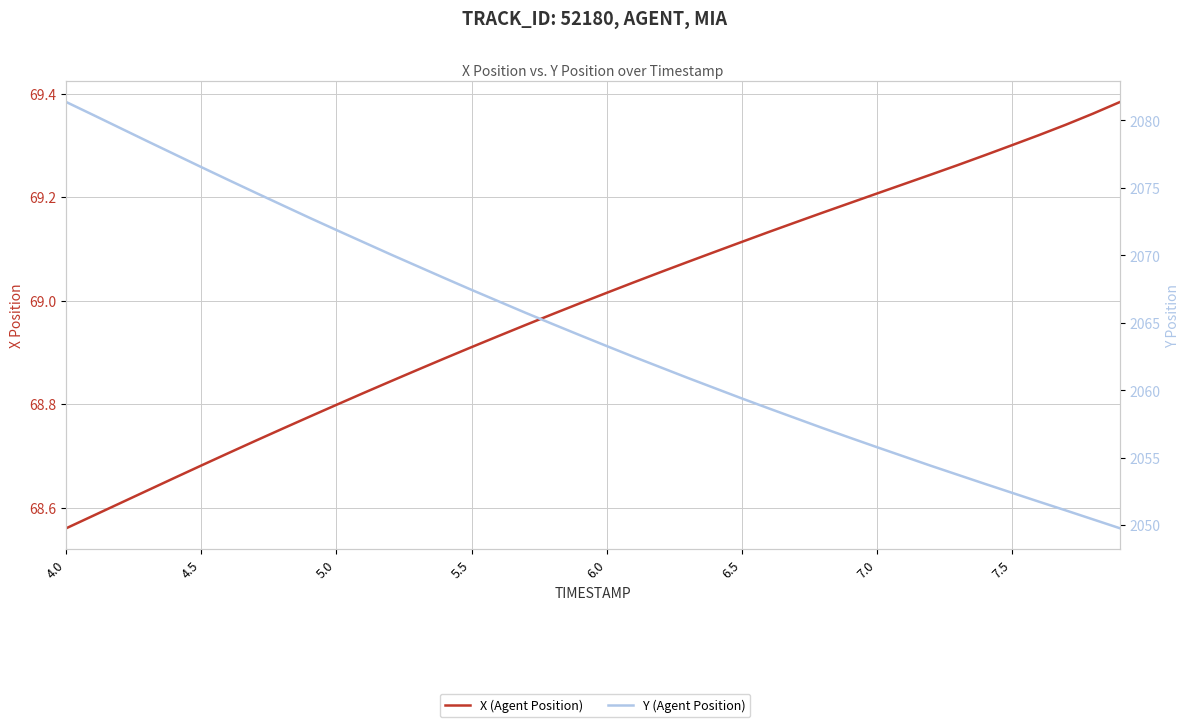

At which category is the sum across all series the highest?

4.0